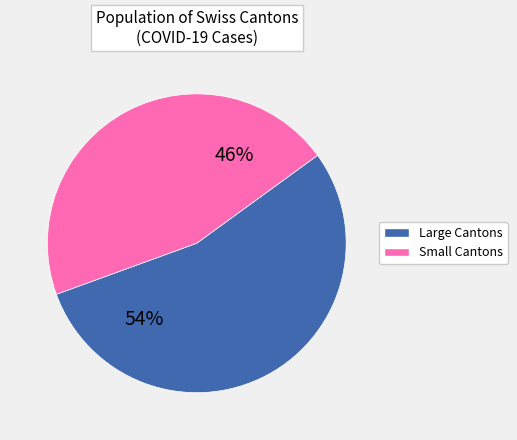

To the nearest percent, what is the average slice percentage?

50%